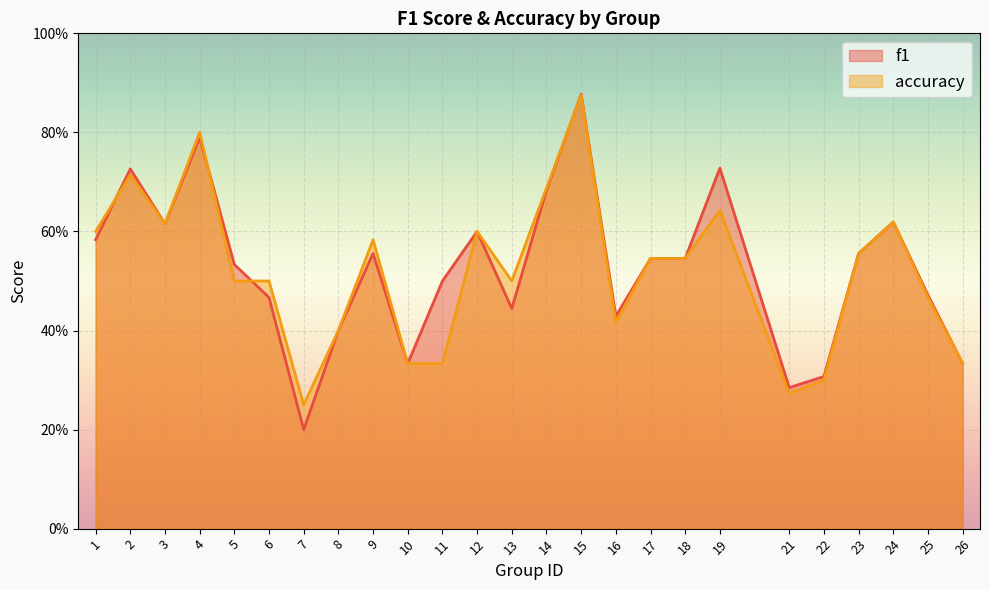

What are all the series names shown in the legend?

f1, accuracy